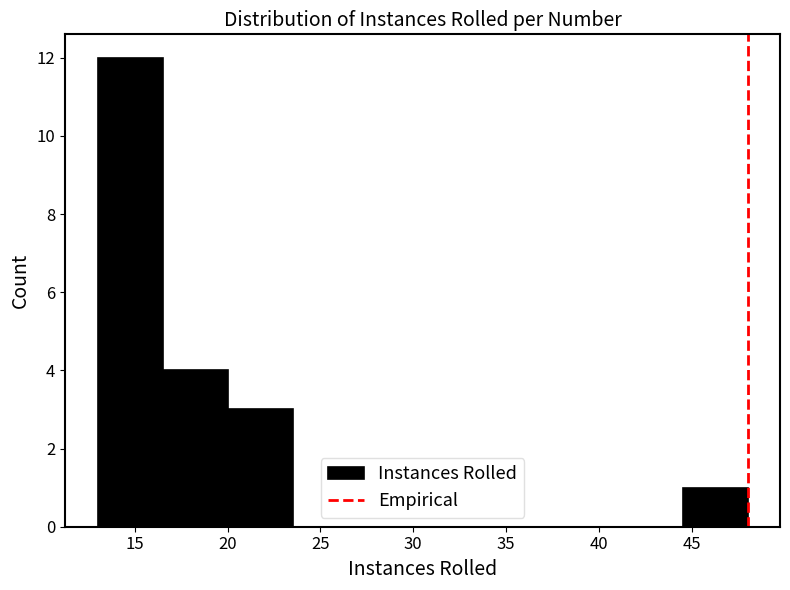

How tall is the bar that spans 20.0 to 23.5 on the x-axis? The values are not printed on the chart, so give them approximately, as read against the axis.

3